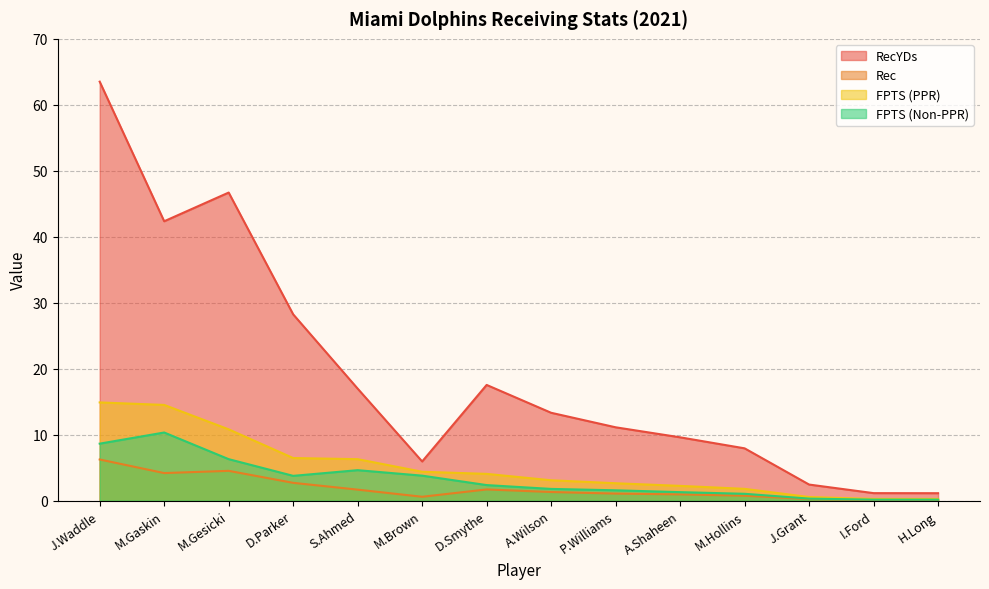

What is the difference between the maximum and minimum values in the FPTS (PPR) series?

14.6